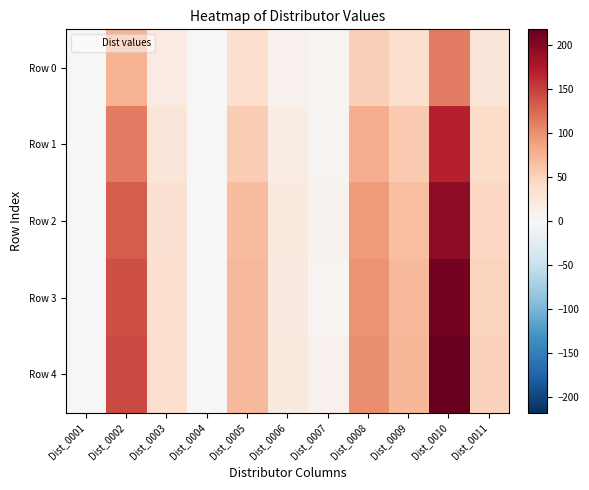

Reading left to right, extract all data points from this chart.

Row 0: Dist_0001=0.0	Dist_0002=75.0	Dist_0003=18.5	Dist_0004=0.0	Dist_0005=36.1	Dist_0006=10.1	Dist_0007=3.8	Dist_0008=52.5	Dist_0009=37.0	Dist_0010=112.4	Dist_0011=25.6
Row 1: Dist_0001=0.0	Dist_0002=112.3	Dist_0003=27.2	Dist_0004=0.0	Dist_0005=55.3	Dist_0006=16.7	Dist_0007=5.6	Dist_0008=78.8	Dist_0009=56.6	Dist_0010=169.7	Dist_0011=39.2
Row 2: Dist_0001=0.0	Dist_0002=131.7	Dist_0003=32.4	Dist_0004=0.0	Dist_0005=66.5	Dist_0006=20.8	Dist_0007=7.0	Dist_0008=92.1	Dist_0009=65.8	Dist_0010=195.6	Dist_0011=44.4
Row 3: Dist_0001=0.0	Dist_0002=141.1	Dist_0003=35.9	Dist_0004=0.0	Dist_0005=70.3	Dist_0006=20.4	Dist_0007=6.1	Dist_0008=98.7	Dist_0009=70.1	Dist_0010=210.0	Dist_0011=48.5
Row 4: Dist_0001=0.0	Dist_0002=143.4	Dist_0003=36.1	Dist_0004=0.0	Dist_0005=71.4	Dist_0006=21.3	Dist_0007=9.0	Dist_0008=102.0	Dist_0009=71.7	Dist_0010=218.0	Dist_0011=50.9